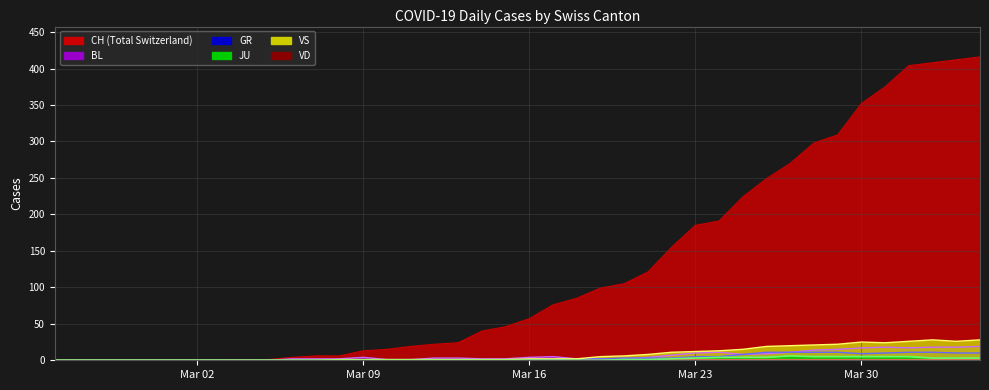

What is the maximum value shown in the chart?

416